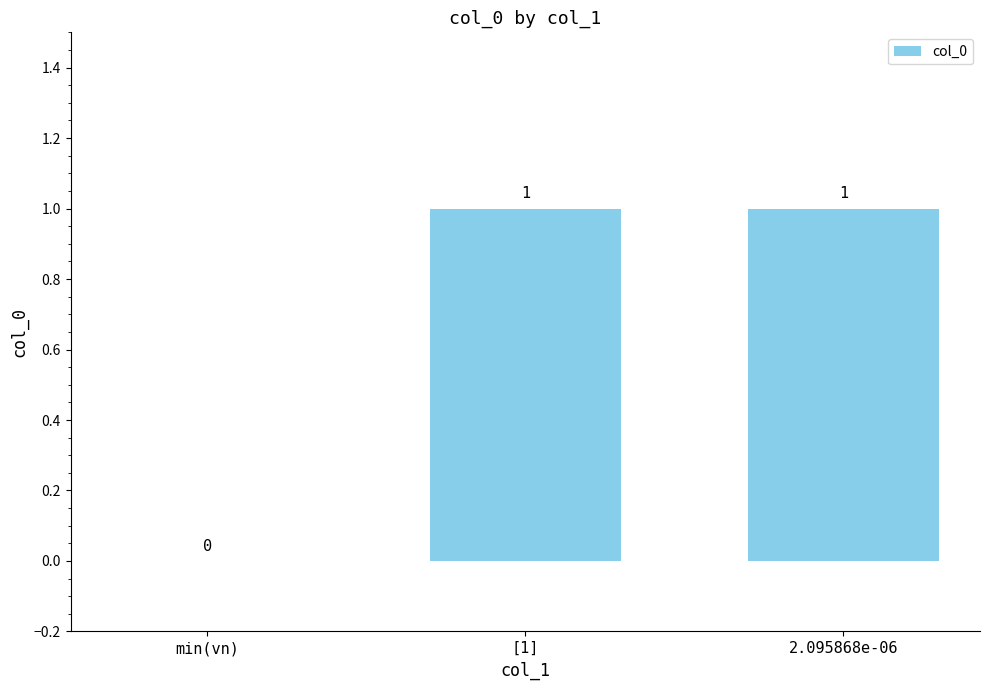

The value at 2.095868e-06 is 1. True or false?

True